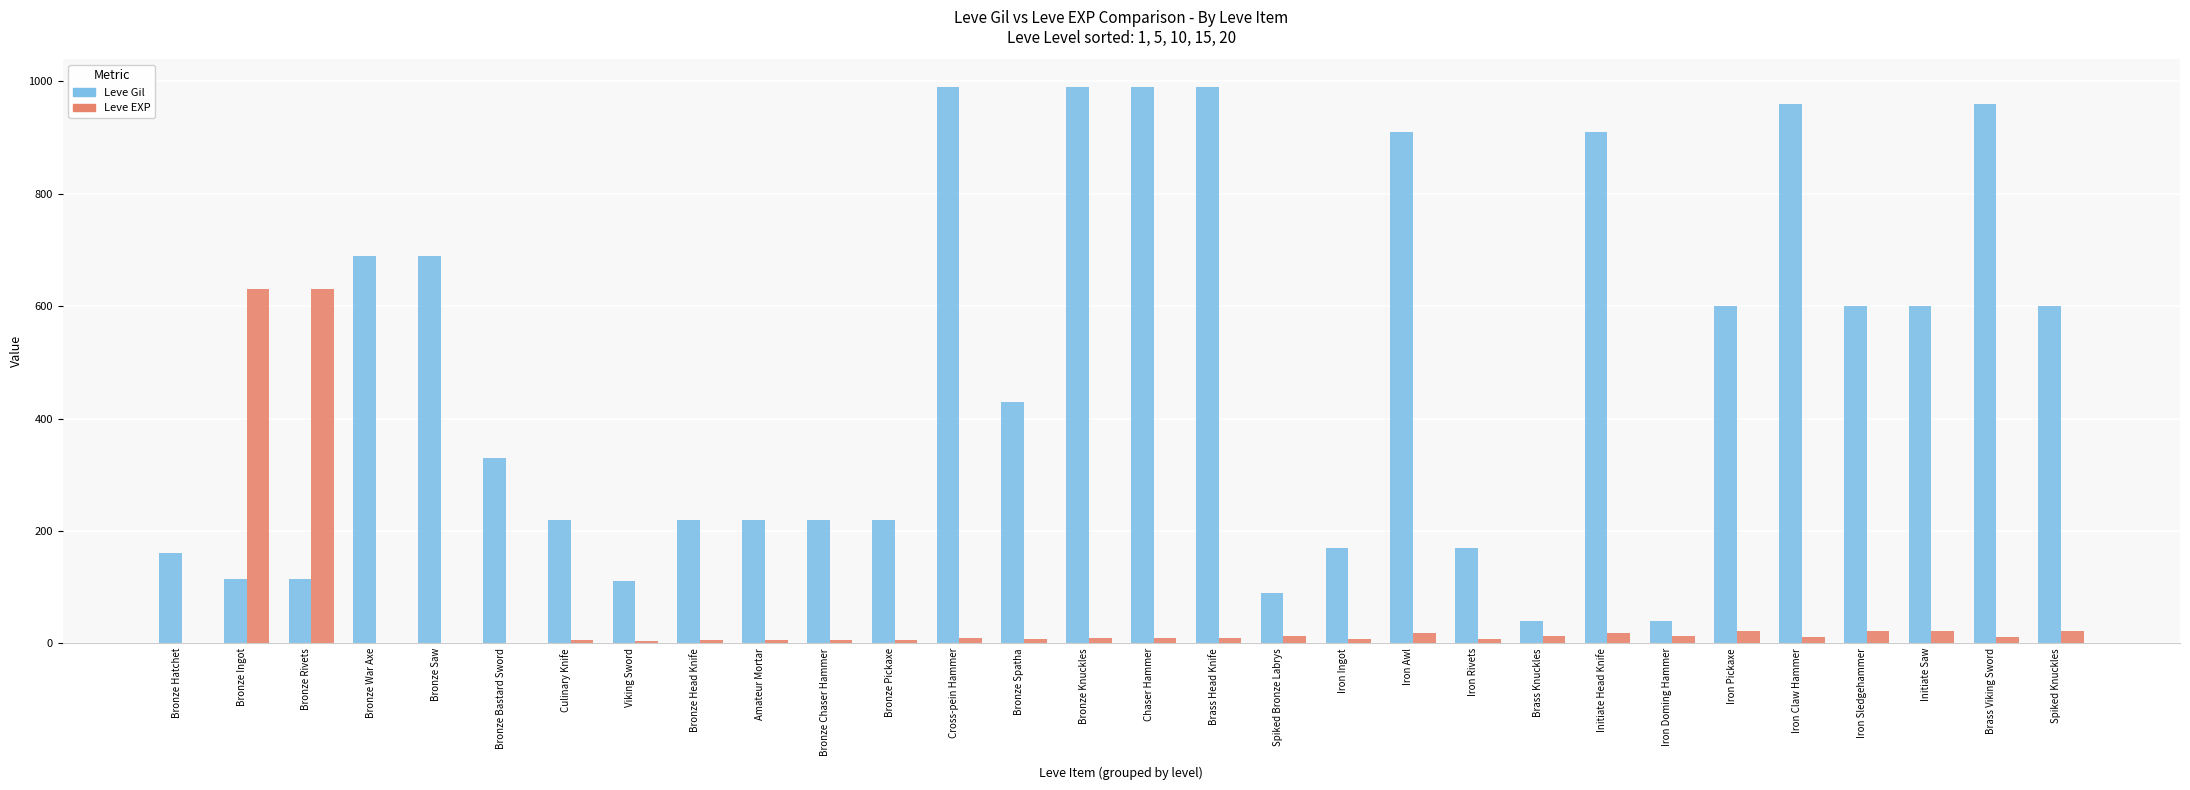

What are all the series names shown in the legend?

Leve Gil, Leve EXP